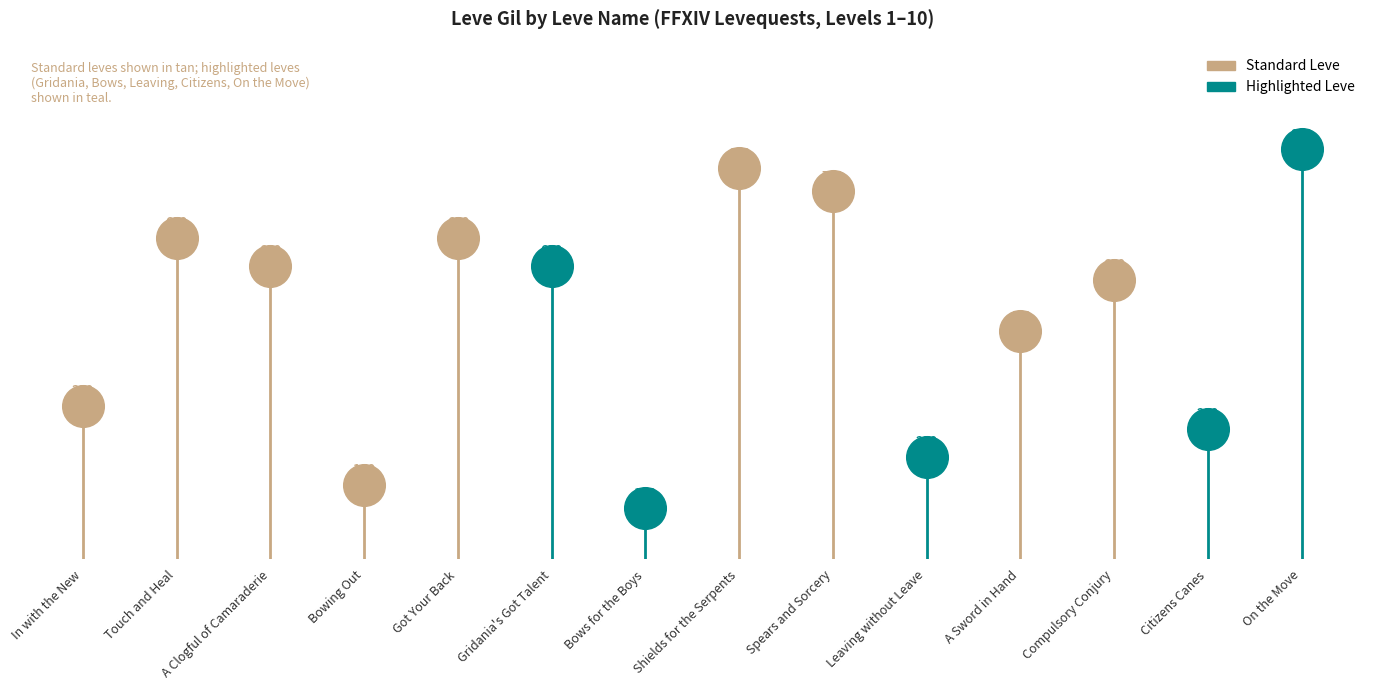

Which has a higher value, A Sword in Hand or A Clogful of Camaraderie?

A Clogful of Camaraderie